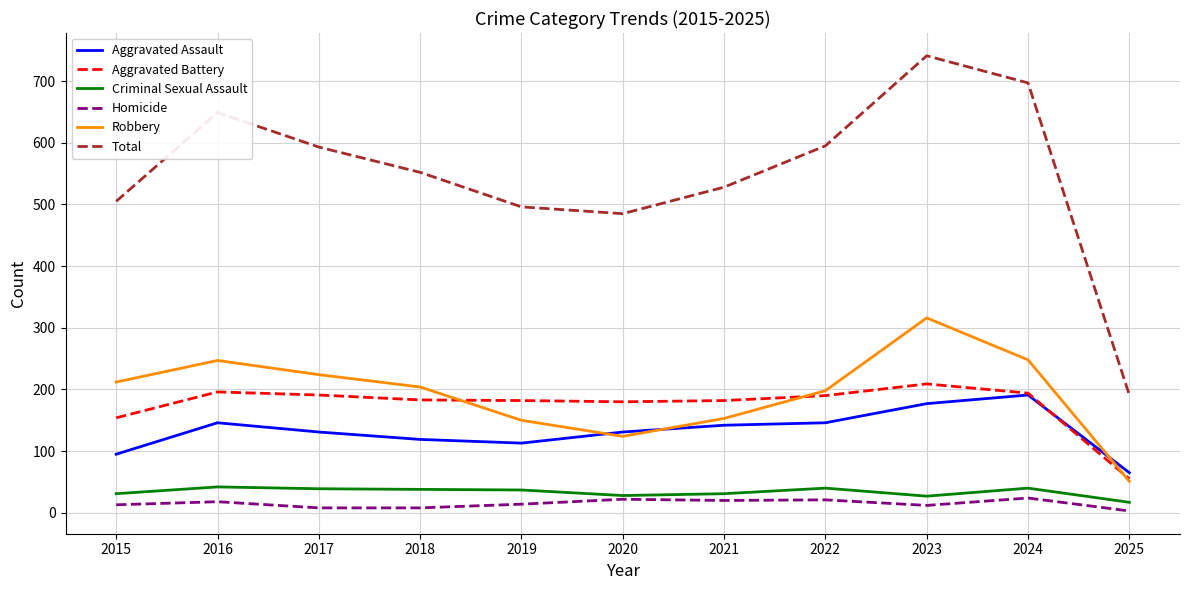

What is the maximum value for Aggravated Battery?

209